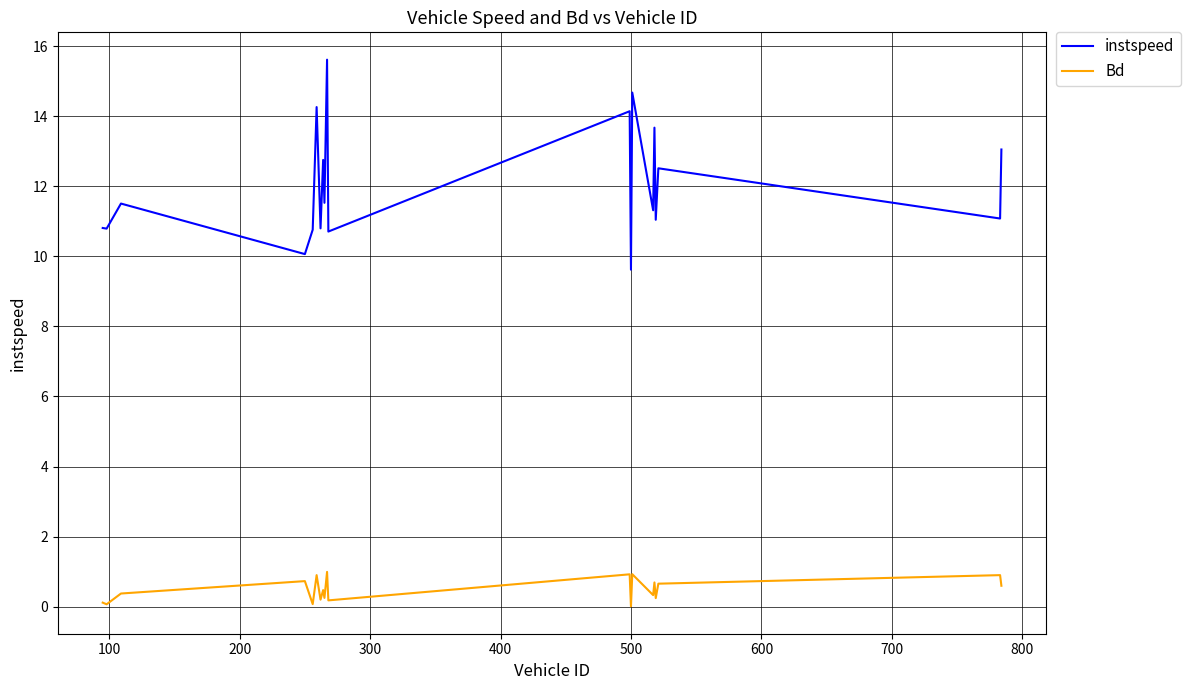

Does the chart have visible grid lines?

Yes